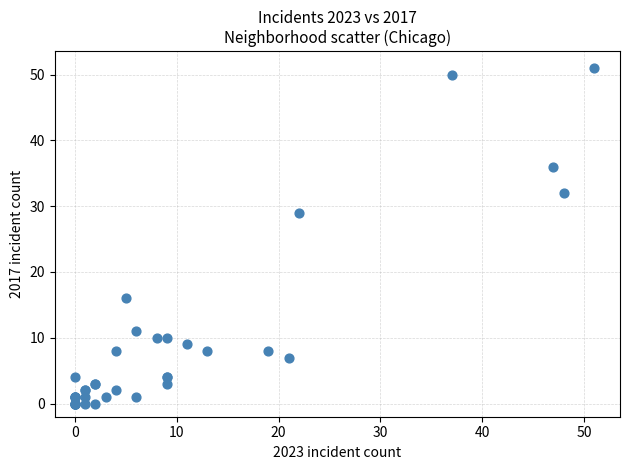

What Y value in the scatter plot is closest to 25?

29